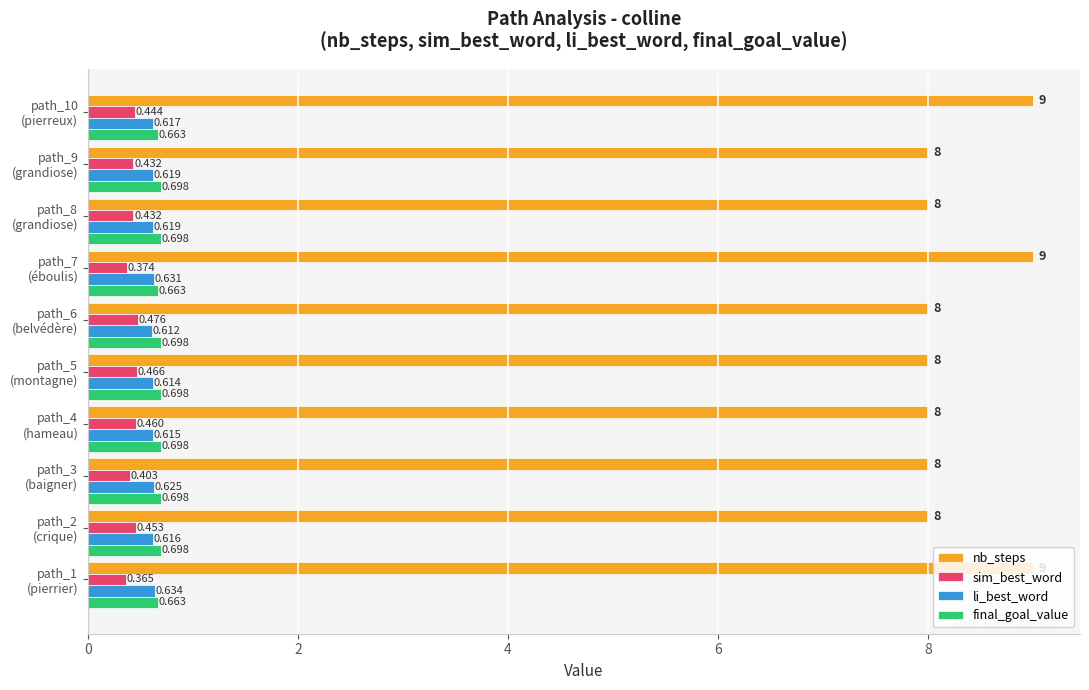

At how many categories does at least one series exceed 7?

10